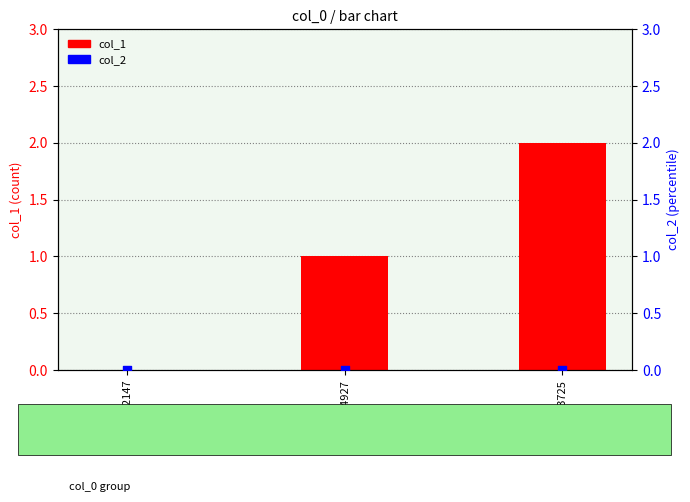

Which series has the widest spread of Y values?

col_1